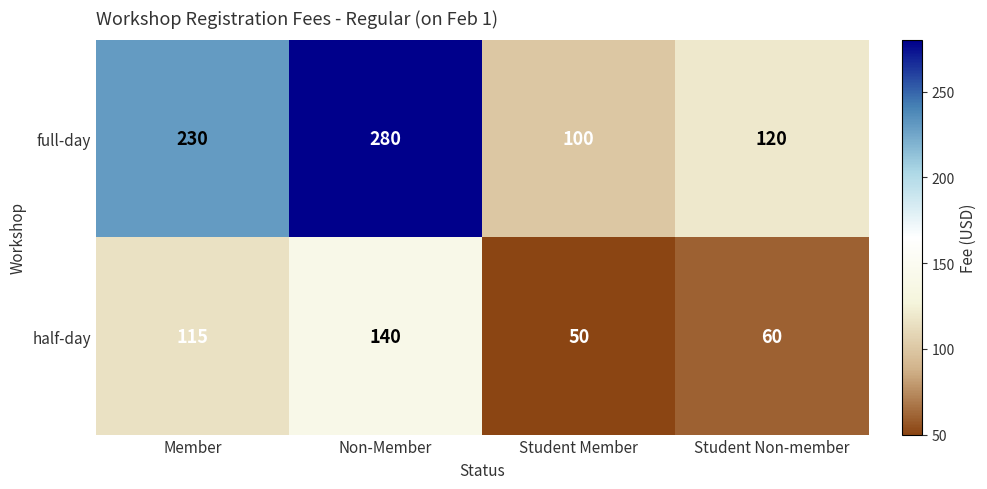

Which series changed the most between Member and Non-Member?

full-day